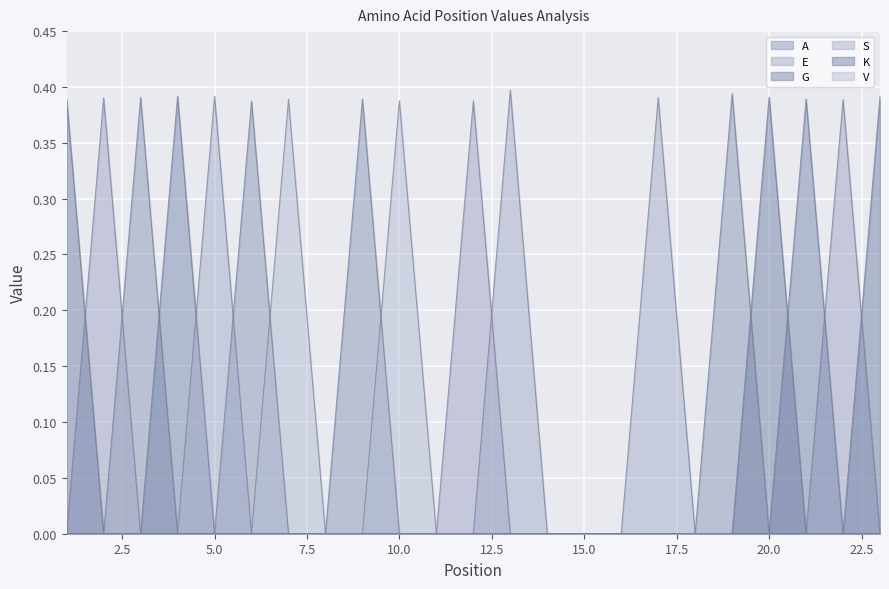

What is the value of the A point at the 6th from the left?

0.4